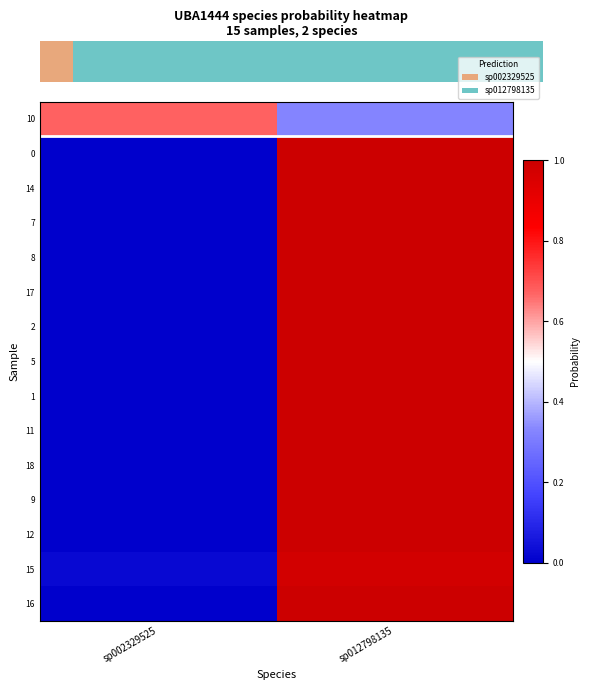

What is the average value of the 1 series?

0.5